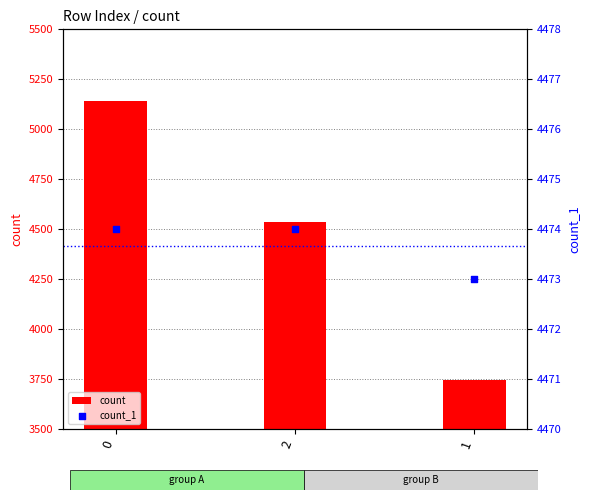

Is the value of count at 2 greater than the value of count_1 at 2?

Yes